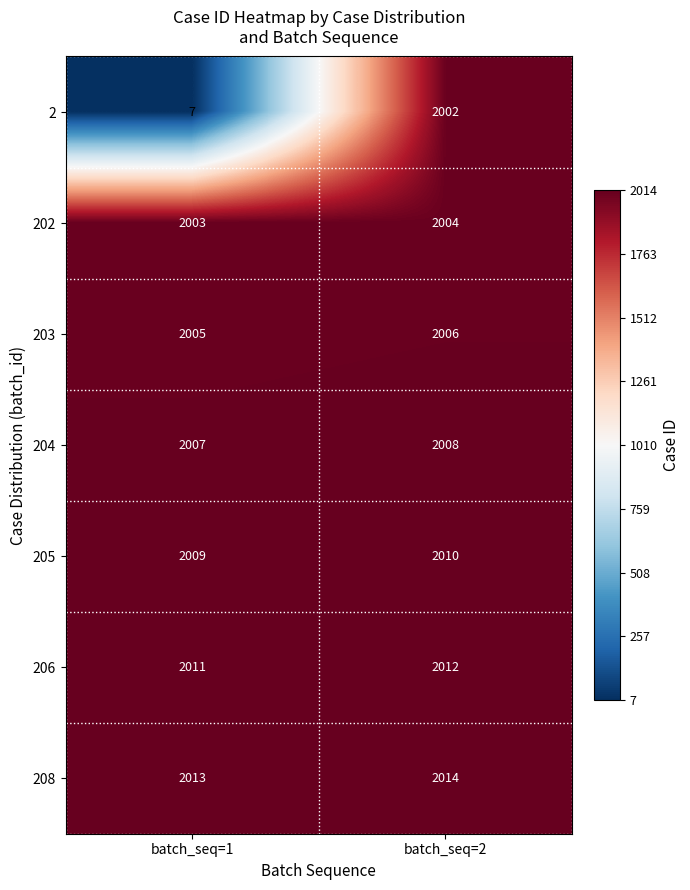

At batch_seq=1, list the series in order from largest to smallest.

208, 206, 205, 204, 203, 202, 2